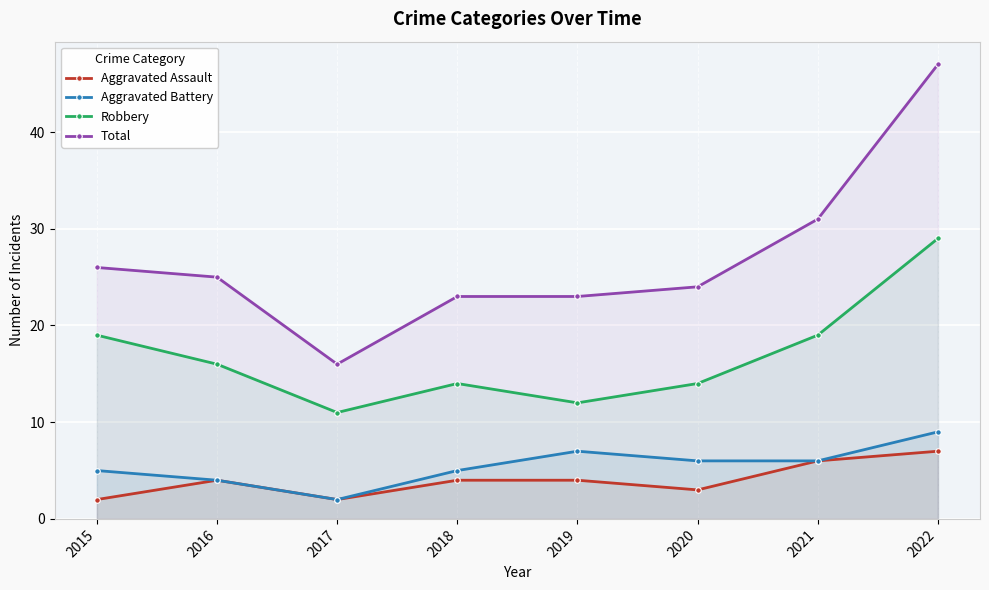

What is the value of the Robbery point at the 7th from the left?

19